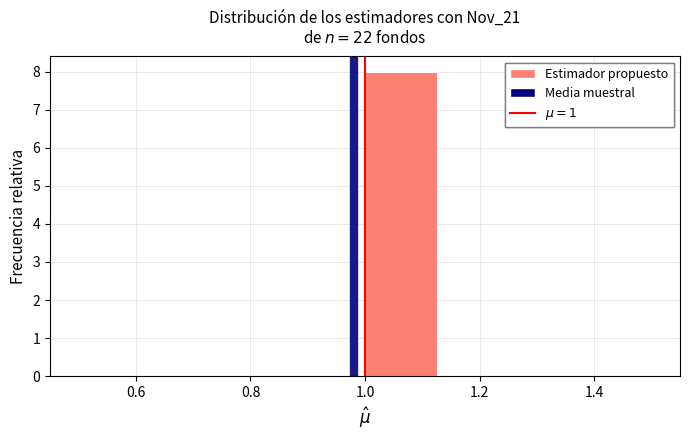

Reading left to right, list every bar in this chart as the range it spans on the x-axis followed by its height. Neither the bar edges nor the heights are printed on the chart, so give them approximately, as read against the axes.

0.500 to 0.625: 0
0.625 to 0.750: 0
0.750 to 0.875: 0
0.875 to 1.000: 0
1.000 to 1.125: 8
1.125 to 1.250: 0
1.250 to 1.375: 0
1.375 to 1.500: 0